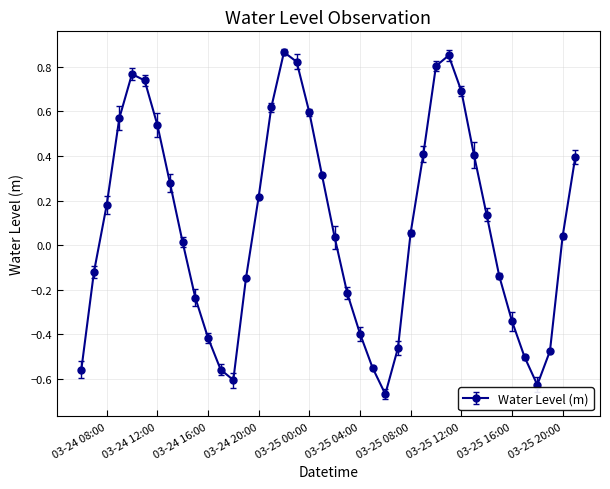

What is the difference between the second highest and second lowest values?

1.5